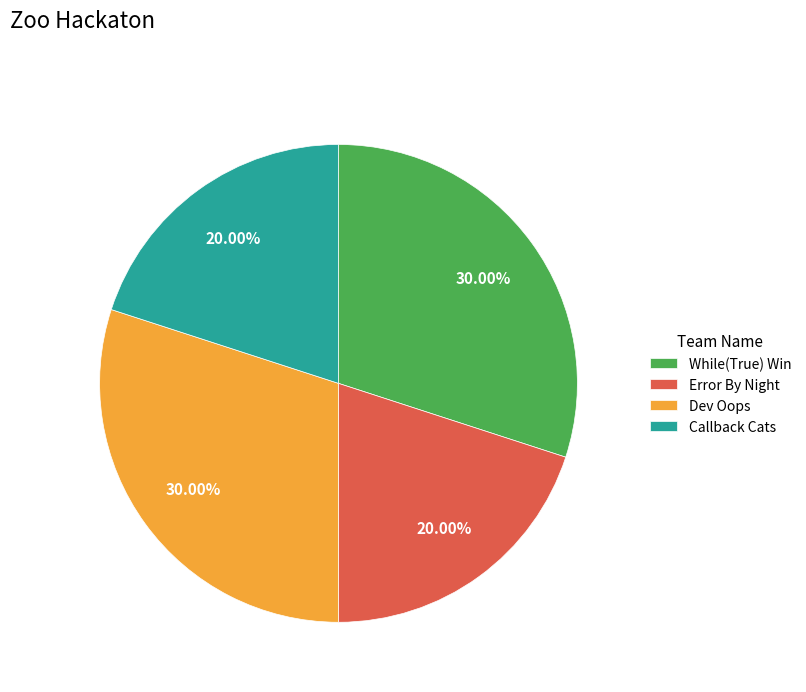

To the nearest percent, what percentage of the pie is Dev Oops?

30%